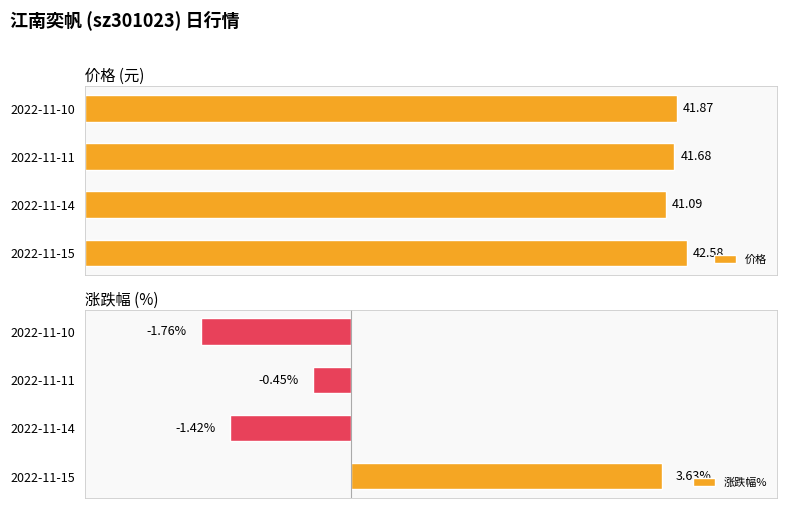

Which series has the largest total across all categories?

价格